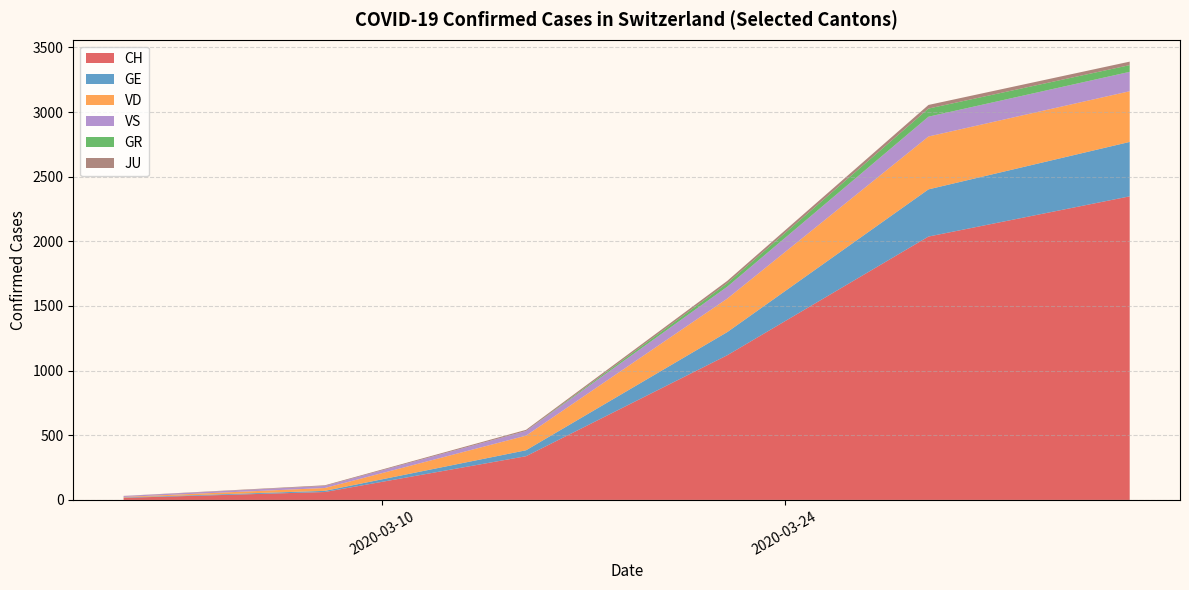

What is the highest value of the CH series?

2348